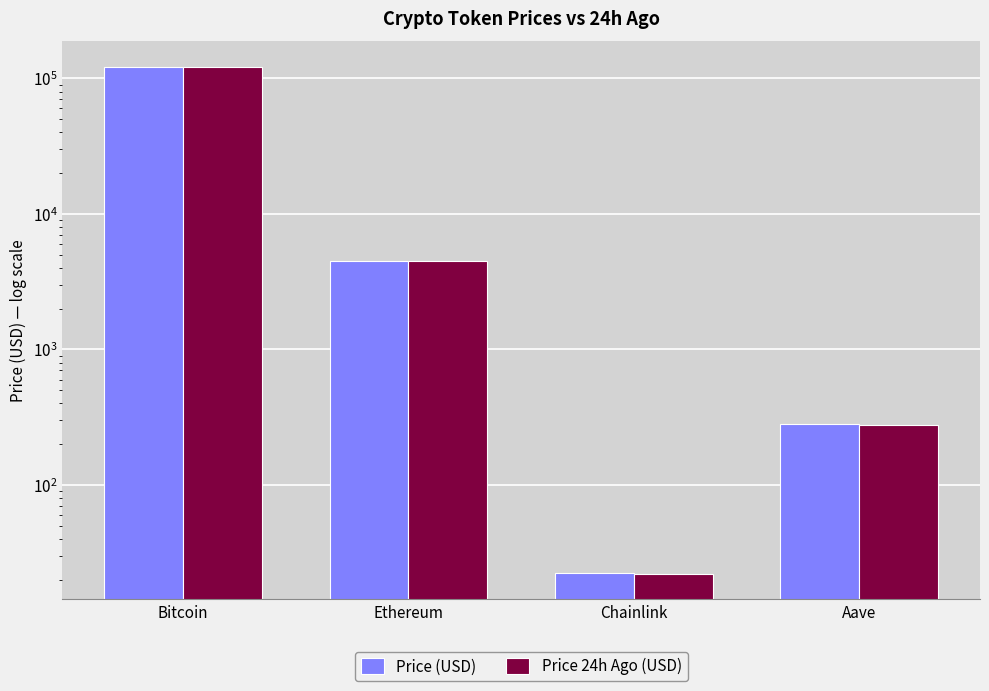

Between Ethereum and Aave, which series saw the biggest shift?

Price 24h Ago (USD)